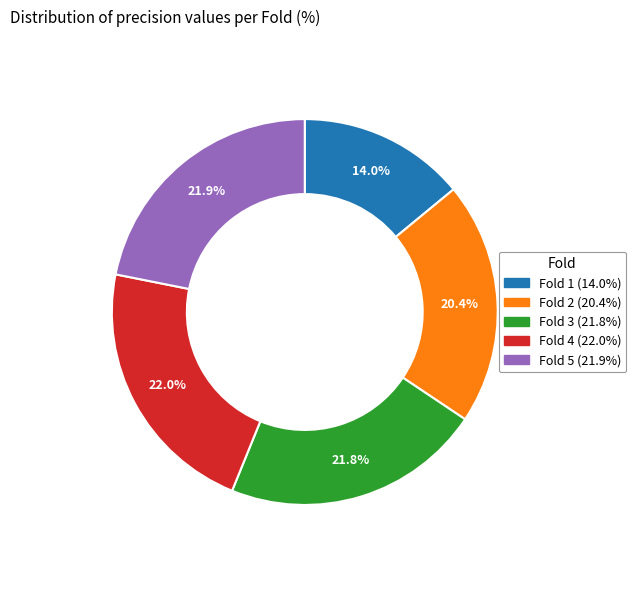

Does Fold 1 account for over 50% of the chart?

No